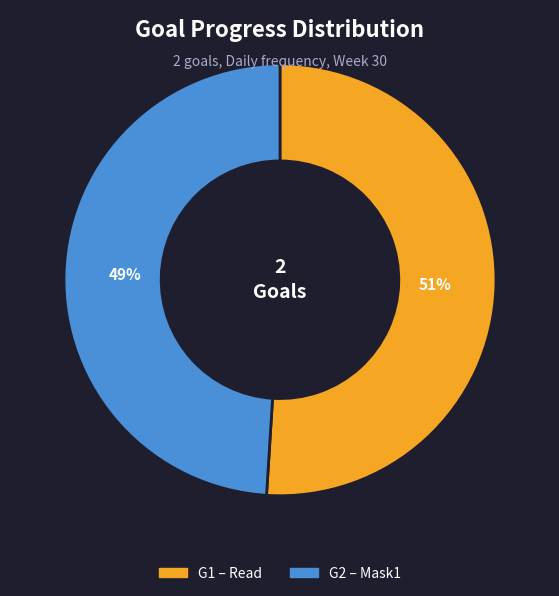

True or false: G2 accounts for 49% of the total.

True